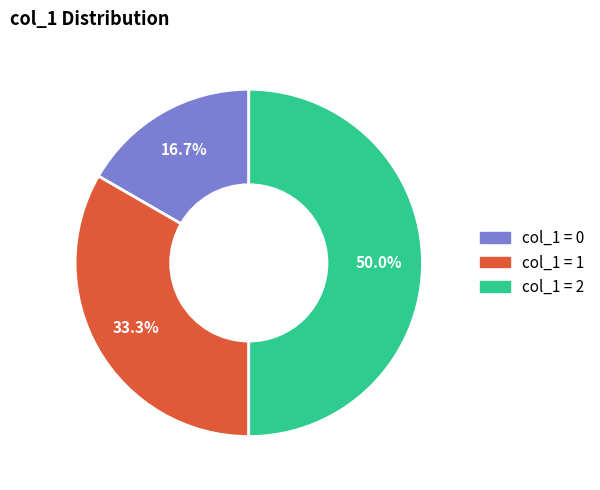

How many slices are in this pie chart?

3